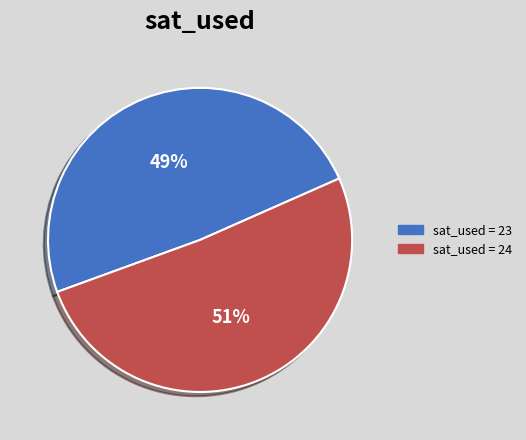

What percentage is the sat_used = 23 slice, to the nearest percent?

49%